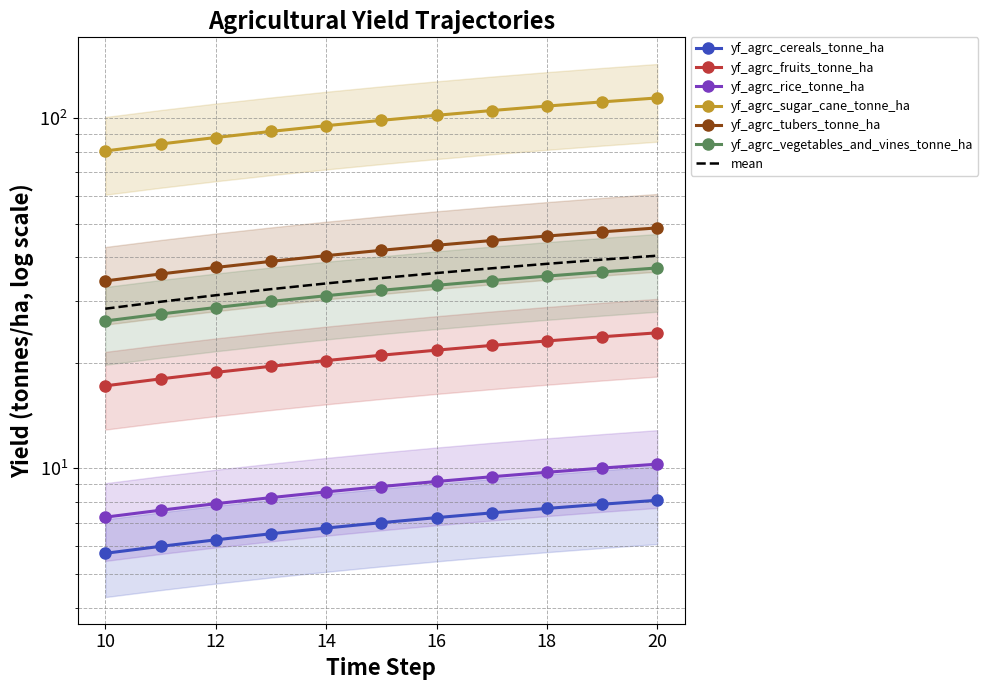

Reading left to right, transcribe all the data shown in this chart.

yf_agrc_cereals_tonne_ha: 5.7	6.0	6.3	6.5	6.8	7.0	7.2	7.5	7.7	7.9	8.1
yf_agrc_fruits_tonne_ha: 17.2	18.0	18.8	19.6	20.3	21.0	21.8	22.4	23.1	23.8	24.4
yf_agrc_rice_tonne_ha: 7.3	7.6	7.9	8.3	8.6	8.9	9.2	9.5	9.7	10.0	10.3
yf_agrc_sugar_cane_tonne_ha: 80.6	84.3	88.0	91.6	95.1	98.5	101.9	105.1	108.2	111.2	114.2
yf_agrc_tubers_tonne_ha: 34.3	35.9	37.5	39.0	40.5	41.9	43.4	44.7	46.1	47.3	48.6
yf_agrc_vegetables_and_vines_tonne_ha: 26.4	27.6	28.8	30.0	31.1	32.2	33.3	34.4	35.4	36.4	37.3